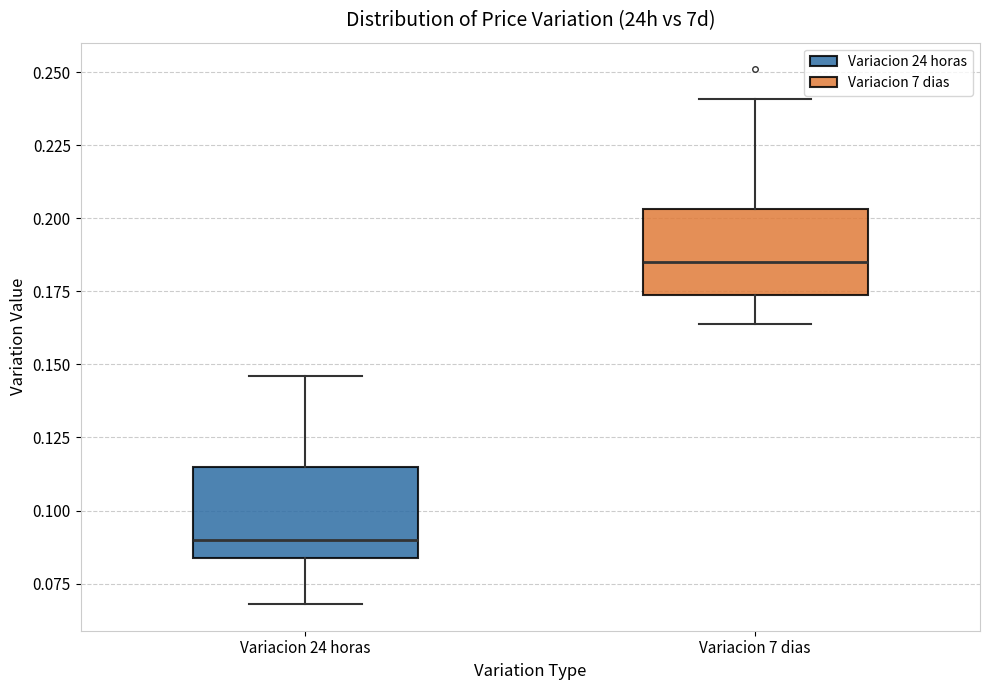

Reading left to right, read every box against the y-axis: the position of its median line, the range the box covers, and the ends of its whiskers. The values are not printed on the chart, so give them approximately, as read against the axis.

Variacion 24 horas: median 0.090, box 0.085 to 0.115, whiskers 0.070 to 0.145
Variacion 7 dias: median 0.185, box 0.175 to 0.205, whiskers 0.165 to 0.240